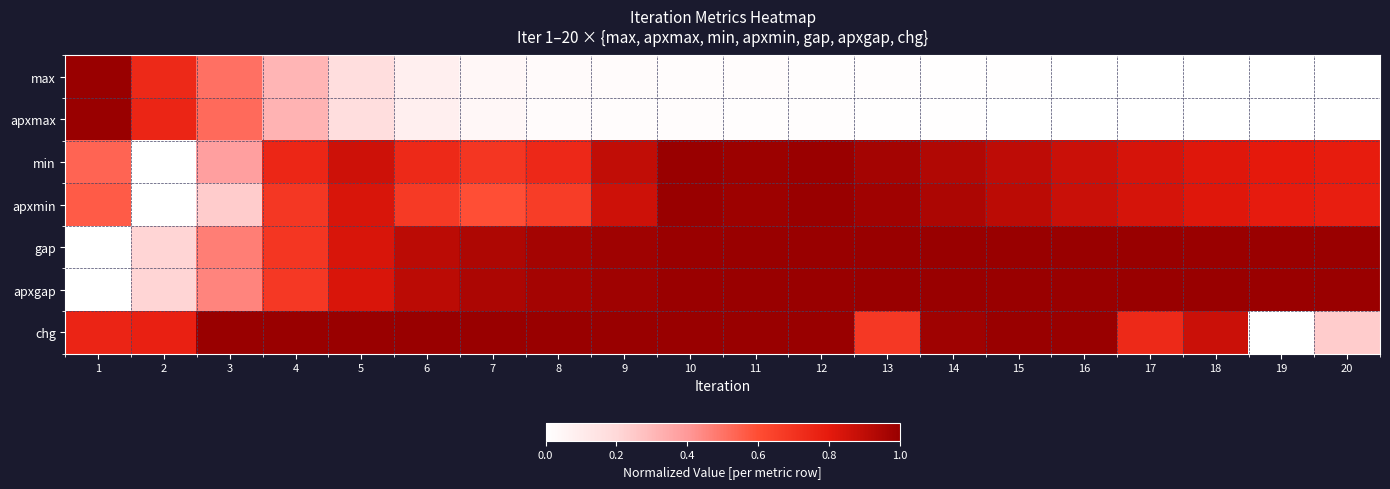

Rank the series at 14 from lowest to highest value.

apxmax, max, min, apxmin, chg, gap, apxgap